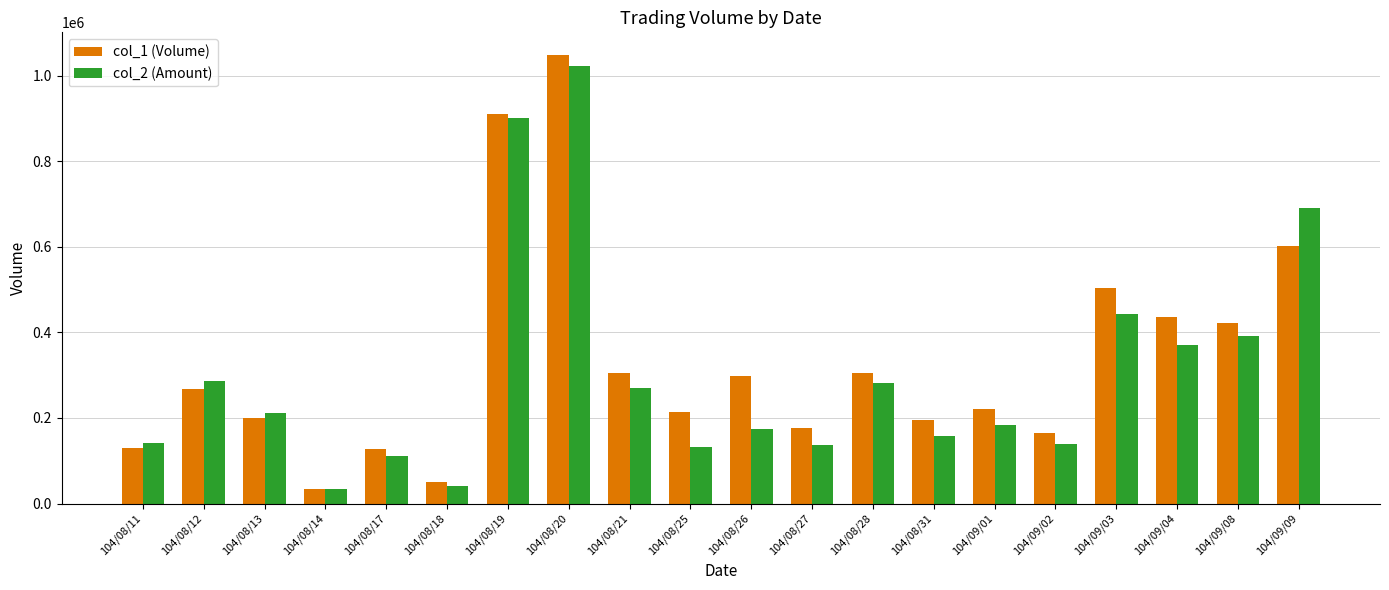

What is the total value across all series at 104/08/19?

1812260